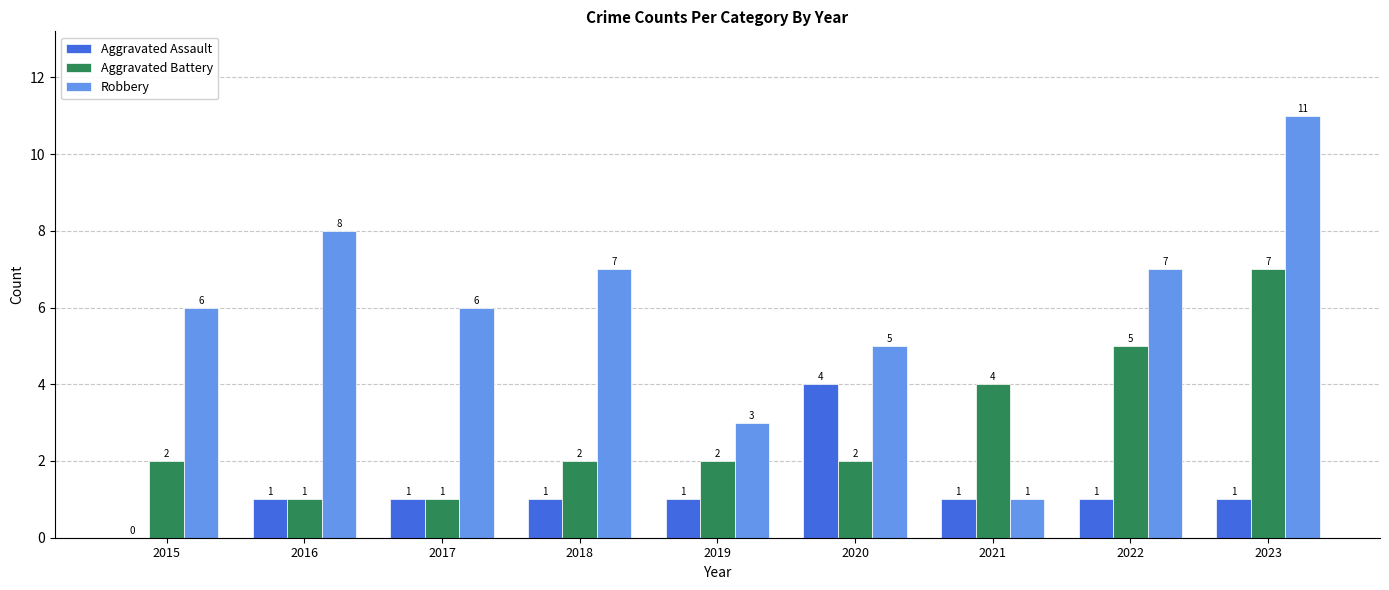

At which label does Aggravated Assault reach its peak?

2020